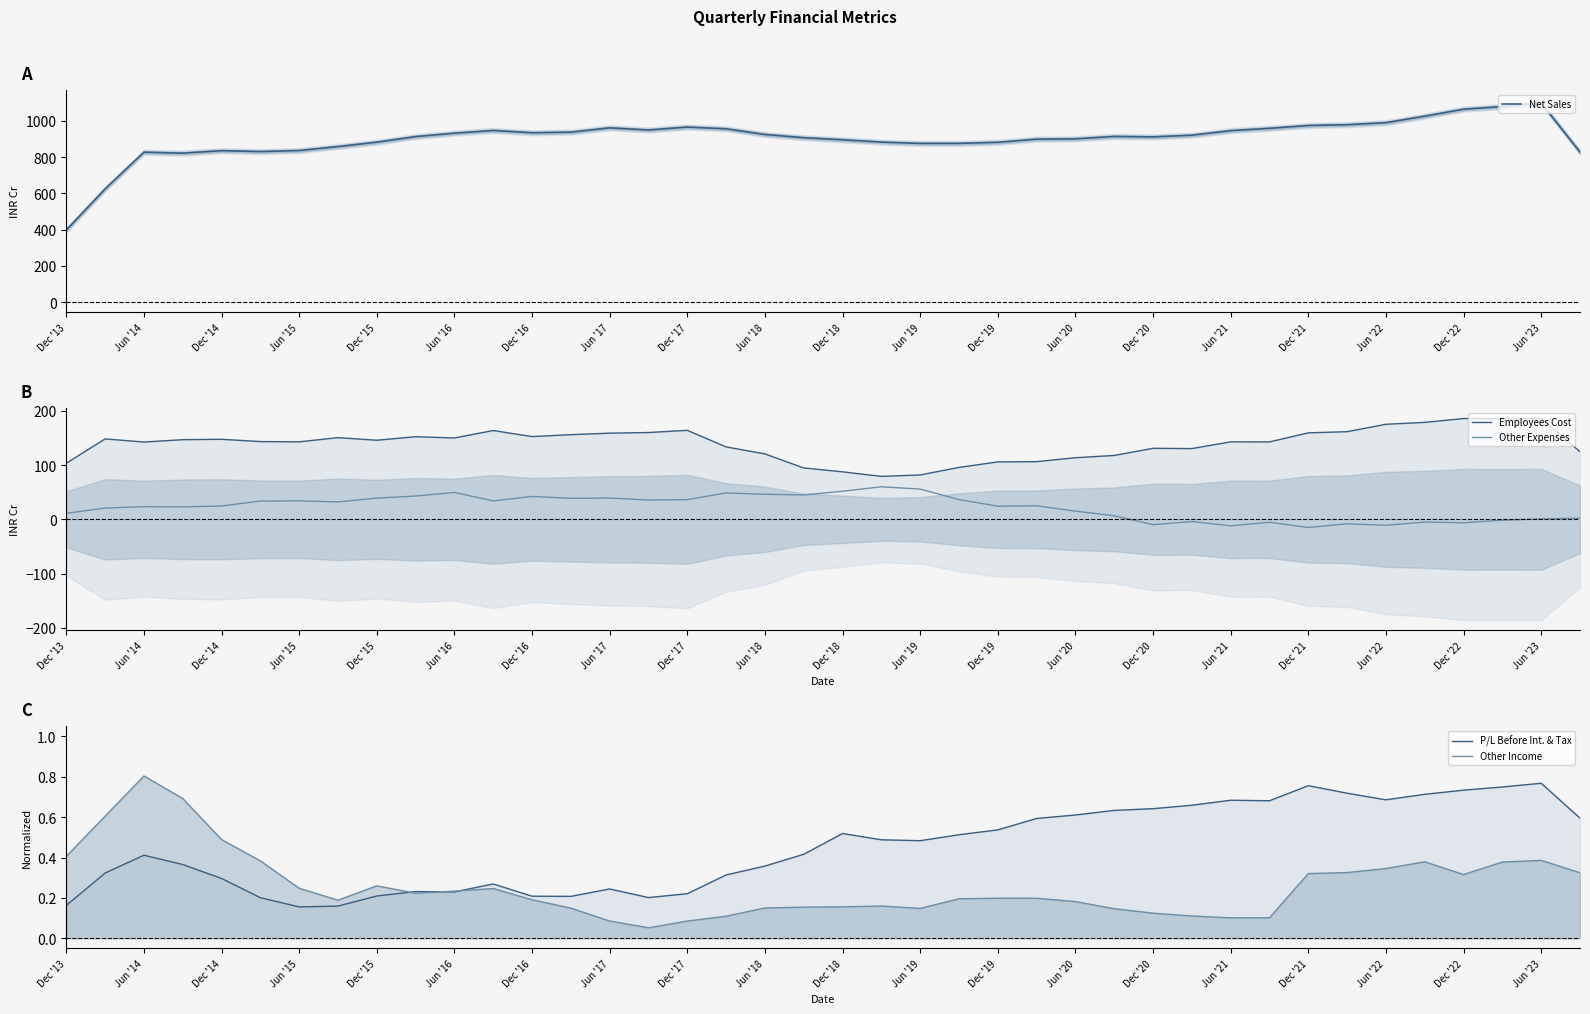

What is the sum of the Other Expenses values at Dec '15 and Jun '18?

85.2